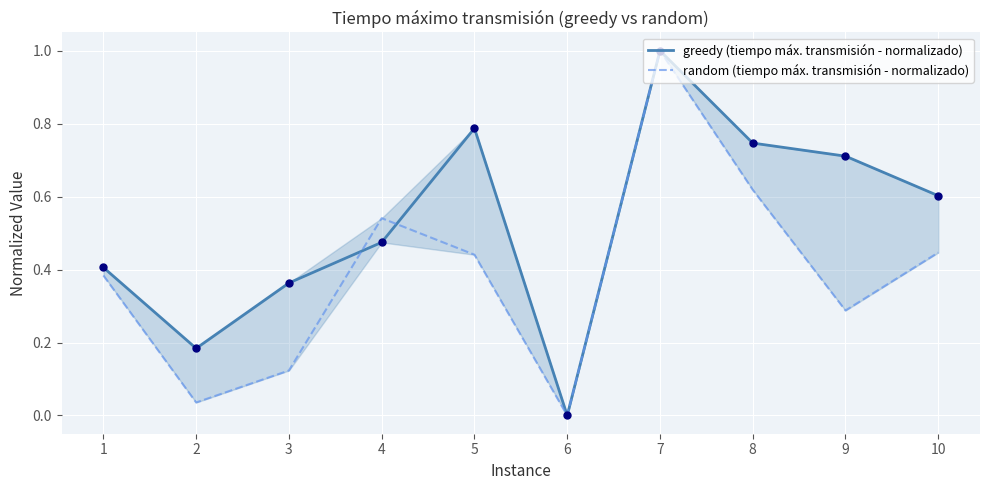

Which series has the largest total across all categories?

greedy (tiempo máx. transmisión - normalizado)